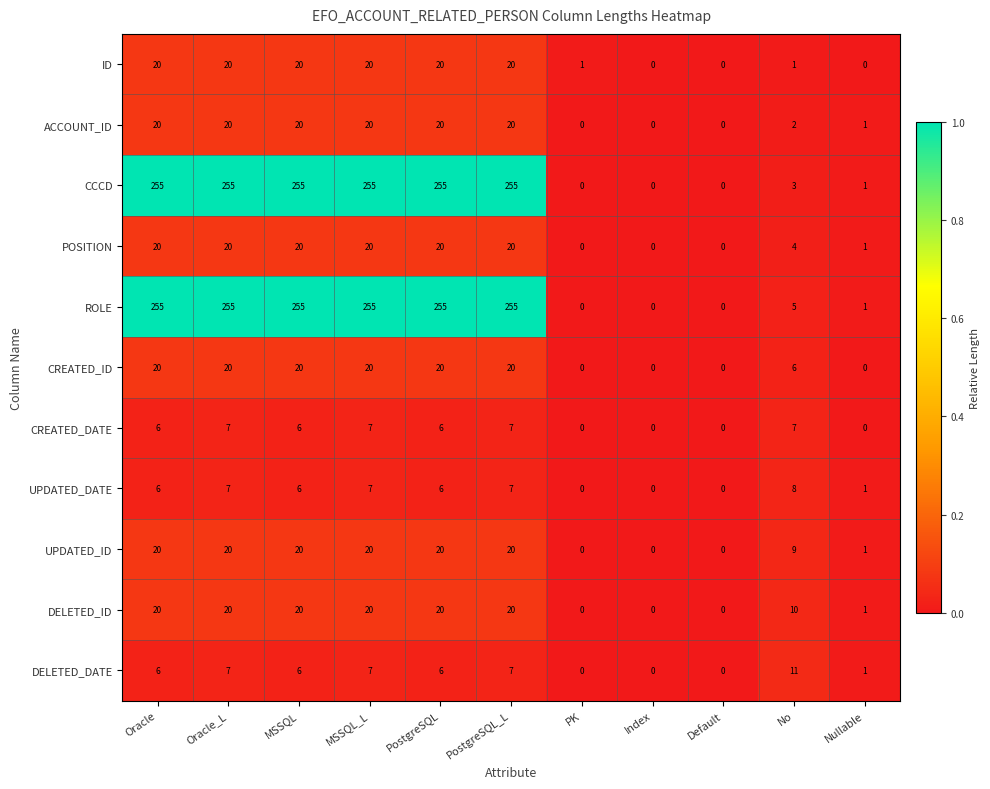

What is the total value across all series at MSSQL_L?

651